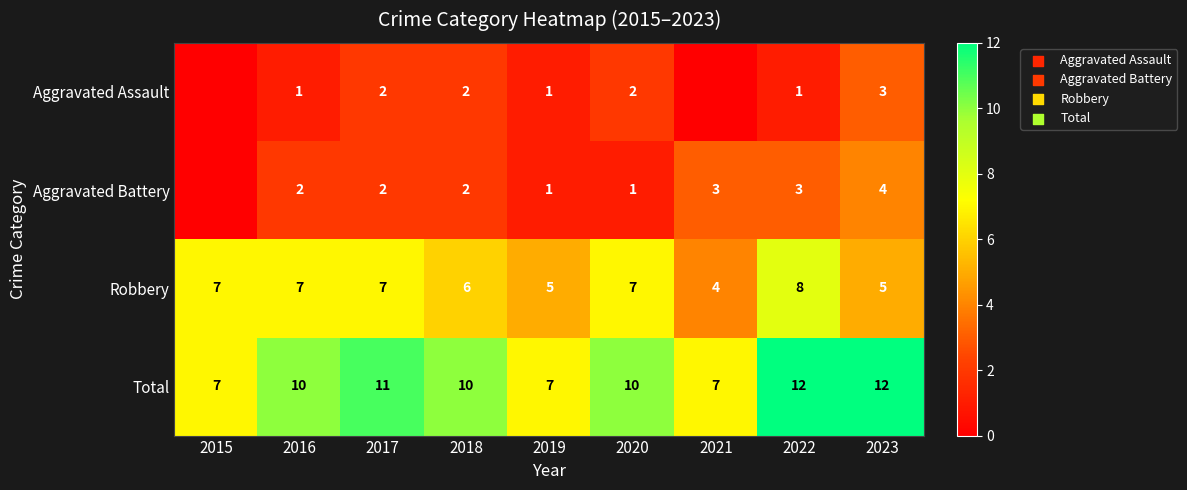

Which label corresponds to the smallest value in the chart?

2015